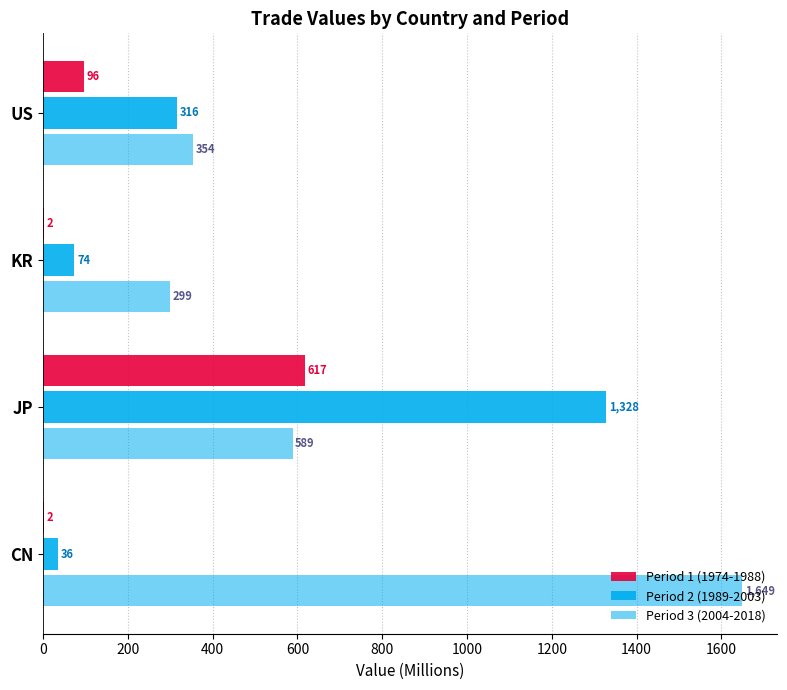

Count the number of categories in the chart.

4